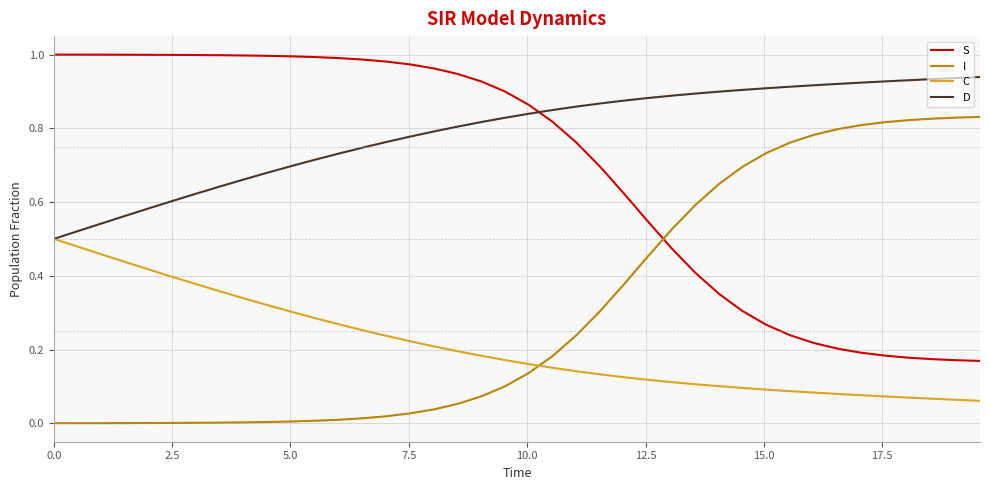

True or false: C and I intersect in this chart.

True